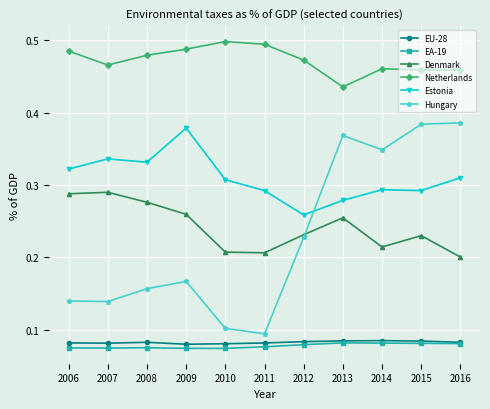

True or false: EU-28 and Denmark cross at least once.

False